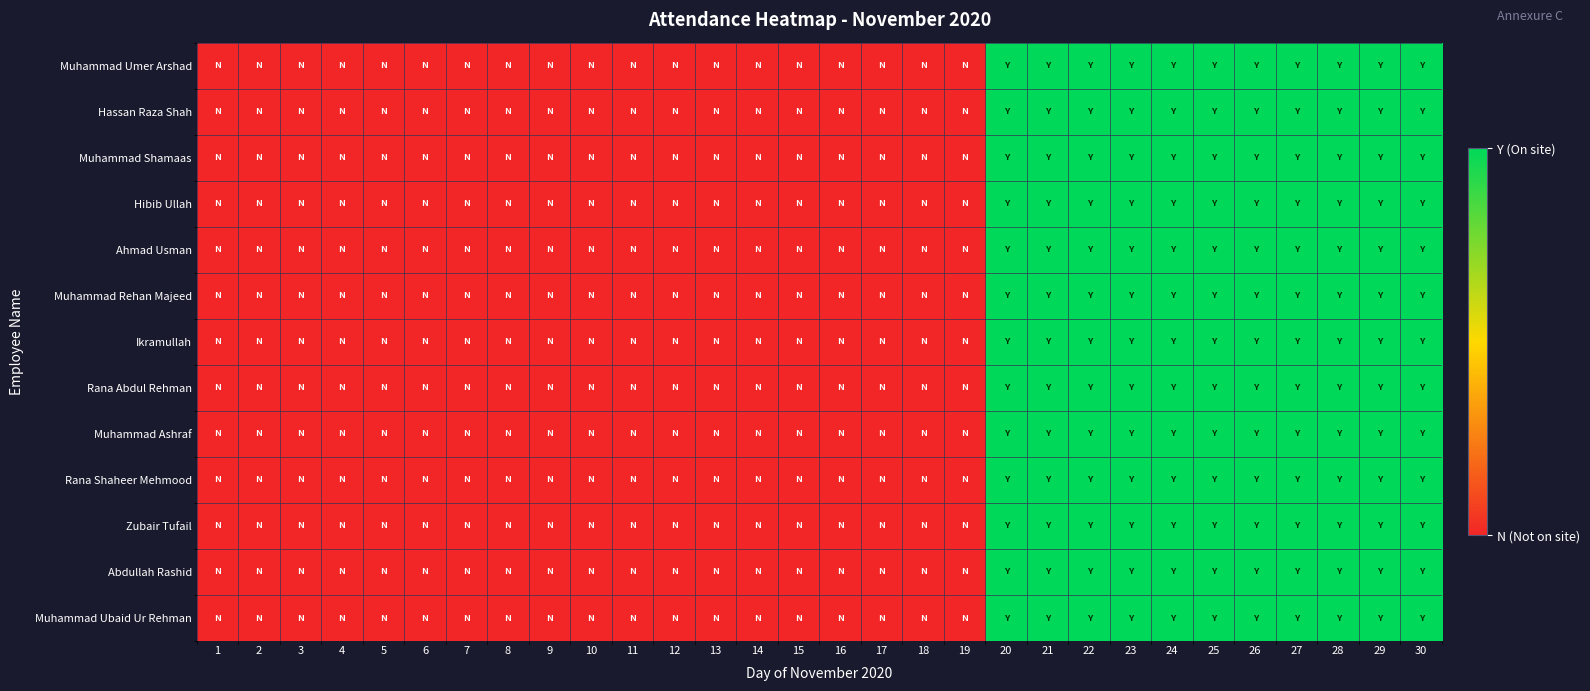

Reading left to right, transcribe all the data shown in this chart.

Muhammad Umer Arshad: 1=0	2=0	3=0	4=0	5=0	6=0	7=0	8=0	9=0	10=0	11=0	12=0	13=0	14=0	15=0	16=0	17=0	18=0	19=0	20=1	21=1	22=1	23=1	24=1	25=1	26=1	27=1	28=1	29=1	30=1
Hassan Raza Shah: 1=0	2=0	3=0	4=0	5=0	6=0	7=0	8=0	9=0	10=0	11=0	12=0	13=0	14=0	15=0	16=0	17=0	18=0	19=0	20=1	21=1	22=1	23=1	24=1	25=1	26=1	27=1	28=1	29=1	30=1
Muhammad Shamaas: 1=0	2=0	3=0	4=0	5=0	6=0	7=0	8=0	9=0	10=0	11=0	12=0	13=0	14=0	15=0	16=0	17=0	18=0	19=0	20=1	21=1	22=1	23=1	24=1	25=1	26=1	27=1	28=1	29=1	30=1
Hibib Ullah: 1=0	2=0	3=0	4=0	5=0	6=0	7=0	8=0	9=0	10=0	11=0	12=0	13=0	14=0	15=0	16=0	17=0	18=0	19=0	20=1	21=1	22=1	23=1	24=1	25=1	26=1	27=1	28=1	29=1	30=1
Ahmad Usman: 1=0	2=0	3=0	4=0	5=0	6=0	7=0	8=0	9=0	10=0	11=0	12=0	13=0	14=0	15=0	16=0	17=0	18=0	19=0	20=1	21=1	22=1	23=1	24=1	25=1	26=1	27=1	28=1	29=1	30=1
Muhammad Rehan Majeed: 1=0	2=0	3=0	4=0	5=0	6=0	7=0	8=0	9=0	10=0	11=0	12=0	13=0	14=0	15=0	16=0	17=0	18=0	19=0	20=1	21=1	22=1	23=1	24=1	25=1	26=1	27=1	28=1	29=1	30=1
Ikramullah: 1=0	2=0	3=0	4=0	5=0	6=0	7=0	8=0	9=0	10=0	11=0	12=0	13=0	14=0	15=0	16=0	17=0	18=0	19=0	20=1	21=1	22=1	23=1	24=1	25=1	26=1	27=1	28=1	29=1	30=1
Rana Abdul Rehman: 1=0	2=0	3=0	4=0	5=0	6=0	7=0	8=0	9=0	10=0	11=0	12=0	13=0	14=0	15=0	16=0	17=0	18=0	19=0	20=1	21=1	22=1	23=1	24=1	25=1	26=1	27=1	28=1	29=1	30=1
Muhammad Ashraf: 1=0	2=0	3=0	4=0	5=0	6=0	7=0	8=0	9=0	10=0	11=0	12=0	13=0	14=0	15=0	16=0	17=0	18=0	19=0	20=1	21=1	22=1	23=1	24=1	25=1	26=1	27=1	28=1	29=1	30=1
Rana Shaheer Mehmood: 1=0	2=0	3=0	4=0	5=0	6=0	7=0	8=0	9=0	10=0	11=0	12=0	13=0	14=0	15=0	16=0	17=0	18=0	19=0	20=1	21=1	22=1	23=1	24=1	25=1	26=1	27=1	28=1	29=1	30=1
Zubair Tufail: 1=0	2=0	3=0	4=0	5=0	6=0	7=0	8=0	9=0	10=0	11=0	12=0	13=0	14=0	15=0	16=0	17=0	18=0	19=0	20=1	21=1	22=1	23=1	24=1	25=1	26=1	27=1	28=1	29=1	30=1
Abdullah Rashid: 1=0	2=0	3=0	4=0	5=0	6=0	7=0	8=0	9=0	10=0	11=0	12=0	13=0	14=0	15=0	16=0	17=0	18=0	19=0	20=1	21=1	22=1	23=1	24=1	25=1	26=1	27=1	28=1	29=1	30=1
Muhammad Ubaid Ur Rehman: 1=0	2=0	3=0	4=0	5=0	6=0	7=0	8=0	9=0	10=0	11=0	12=0	13=0	14=0	15=0	16=0	17=0	18=0	19=0	20=1	21=1	22=1	23=1	24=1	25=1	26=1	27=1	28=1	29=1	30=1